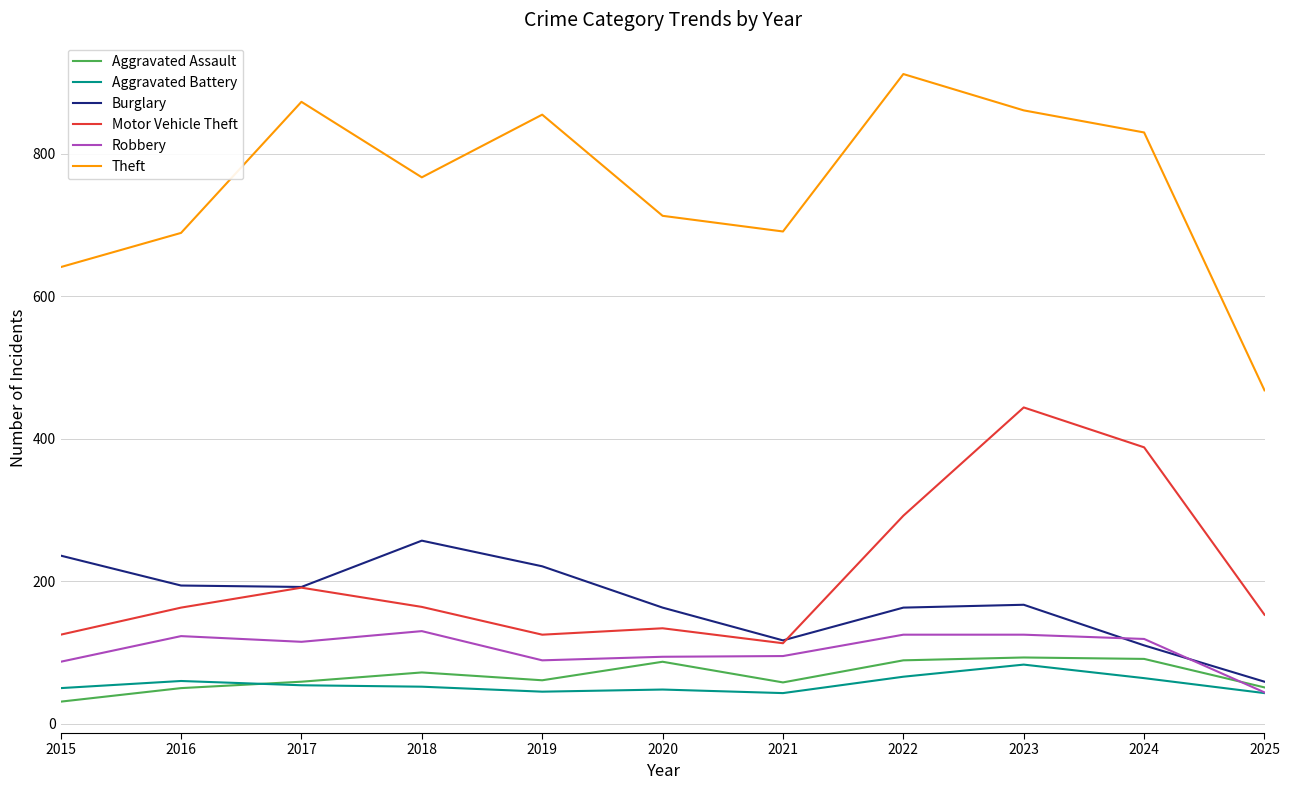

Rank the series by their maximum value, from highest to lowest.

Theft, Motor Vehicle Theft, Burglary, Robbery, Aggravated Assault, Aggravated Battery